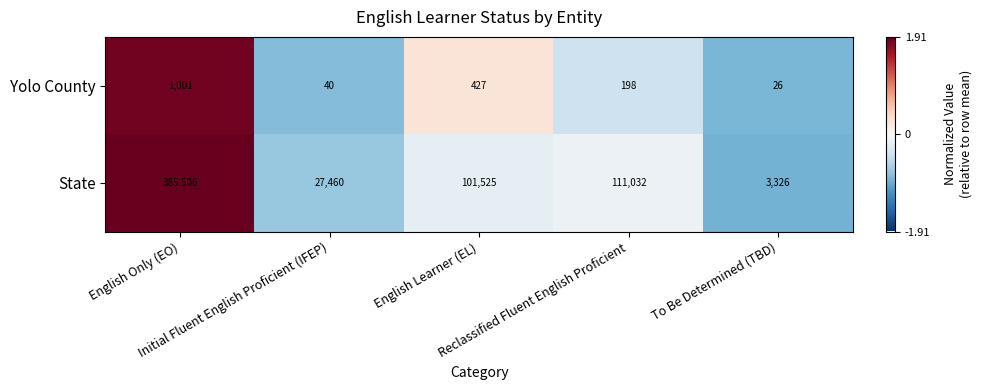

Which series has the largest range (max minus min)?

State